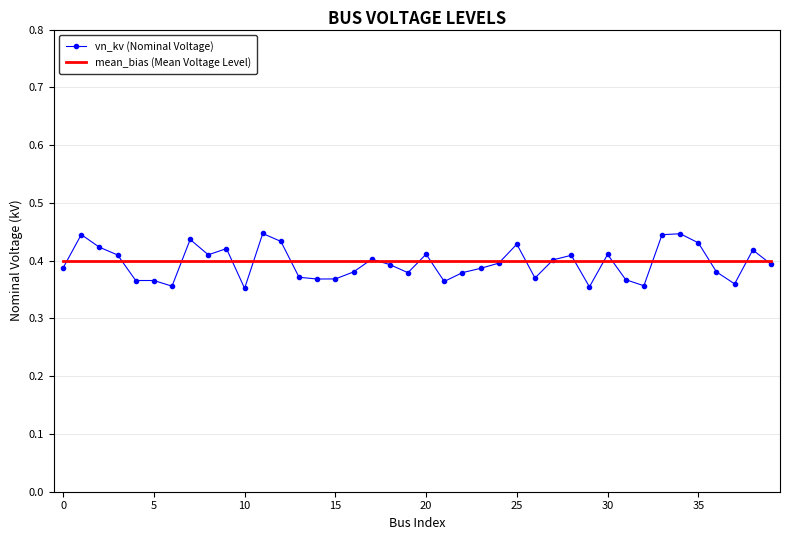

Which series has the widest spread of values?

vn_kv (Nominal Voltage)